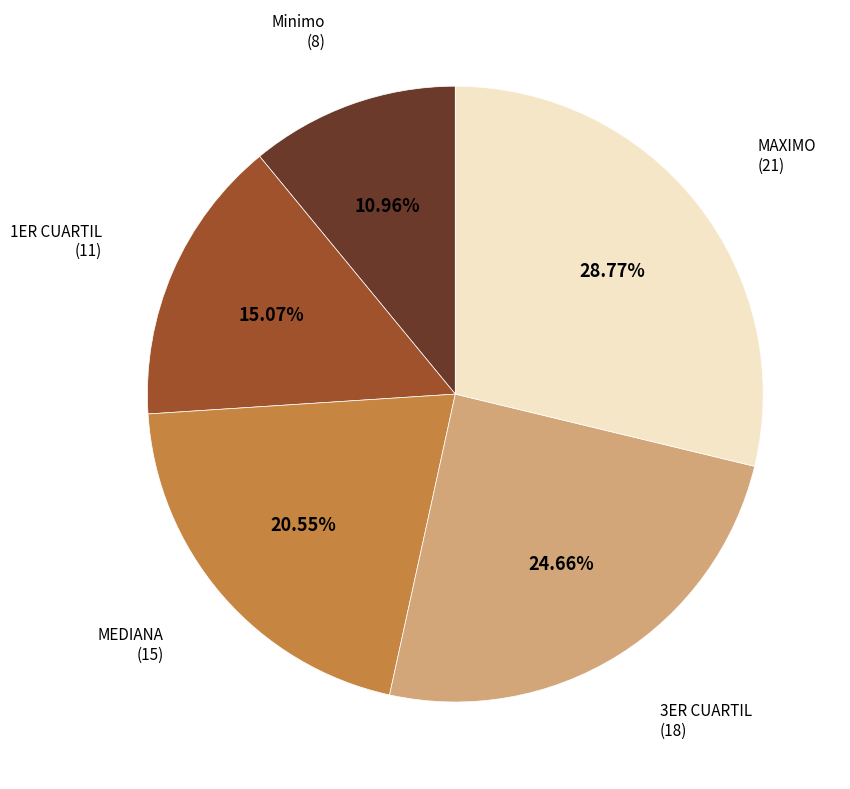

What is the largest slice in the pie chart?

MAXIMO